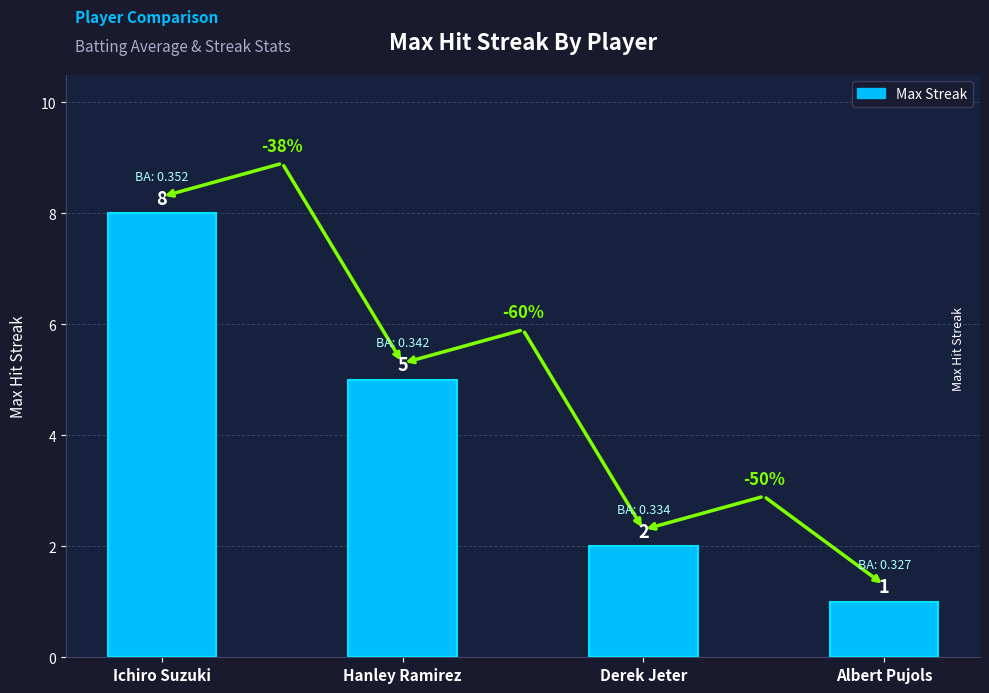

Approximately how many times larger is the value at Hanley Ramirez compared to Albert Pujols?

5.0